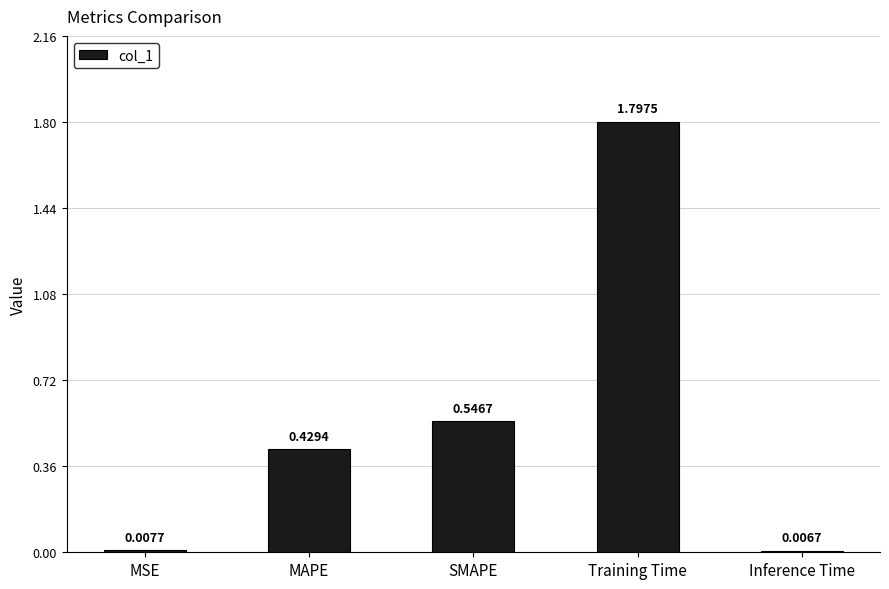

Are the bars grouped side by side (vs. stacked)?

No